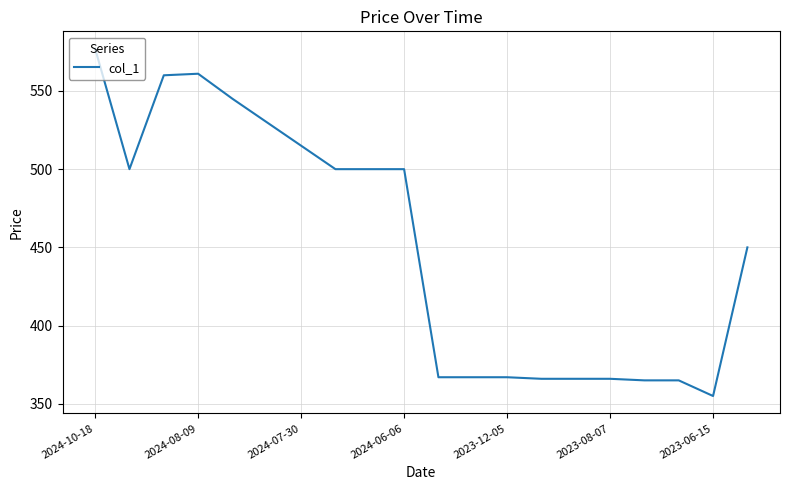

Count the number of data series in this chart.

1